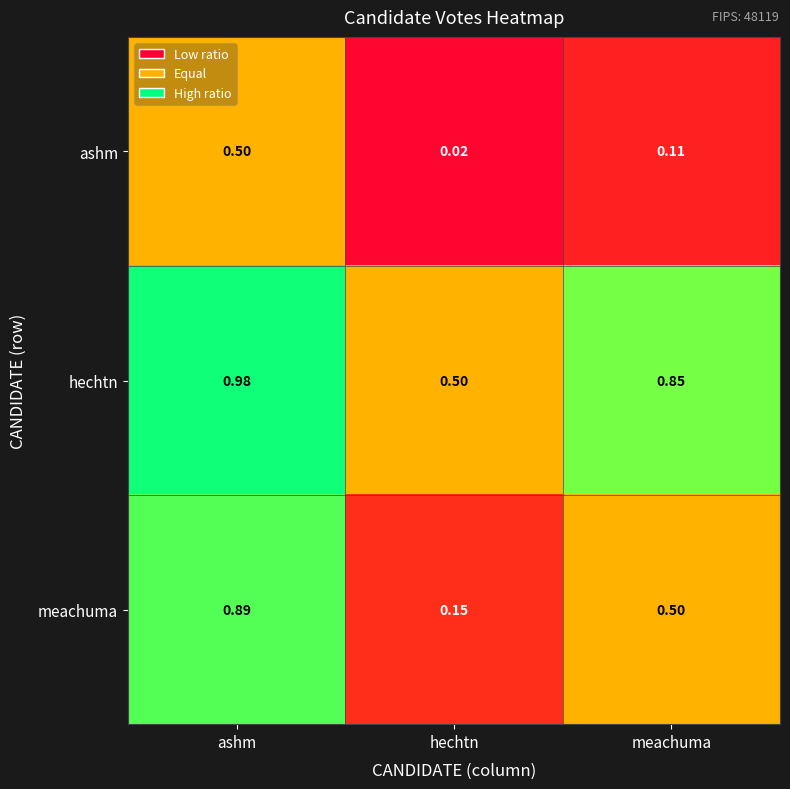

Which series has the largest total across all categories?

hechtn